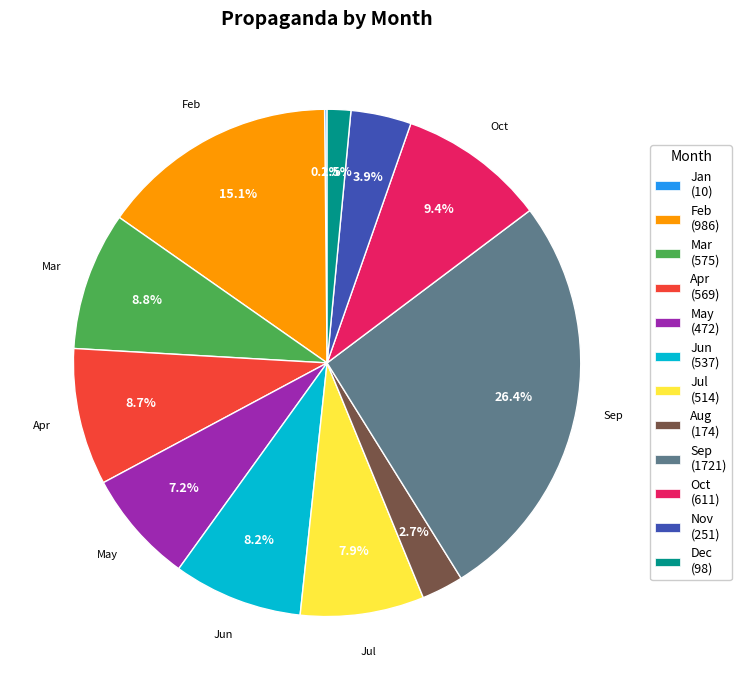

Is there any slice that represents more than half of the pie?

No